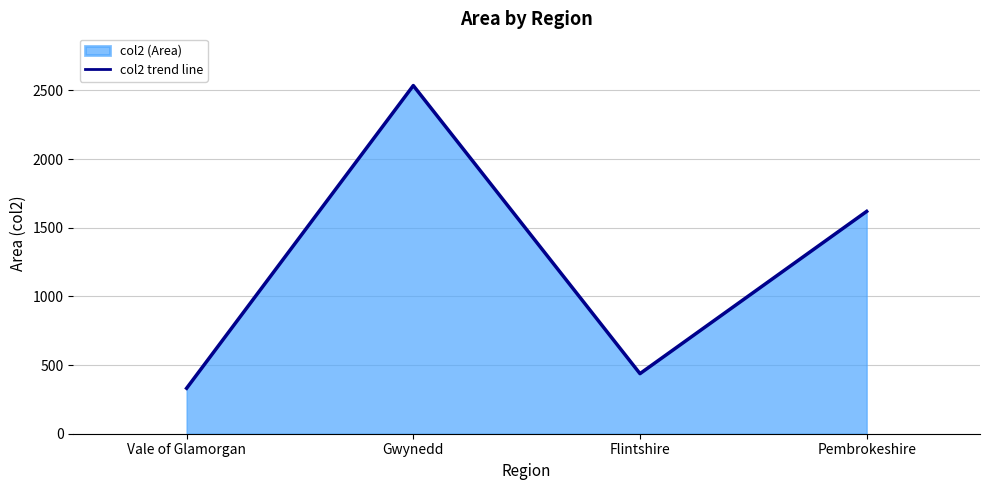

List the labels in order of value, largest first.

Gwynedd, Pembrokeshire, Flintshire, Vale of Glamorgan